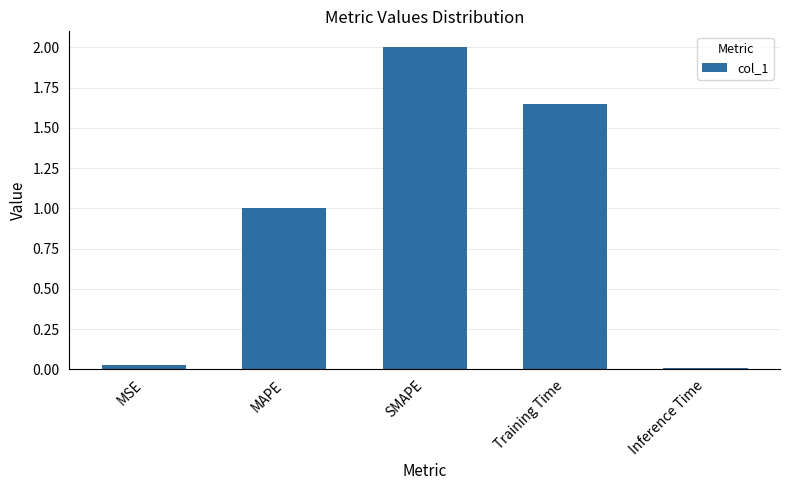

What is the maximum value shown in the chart?

2.0